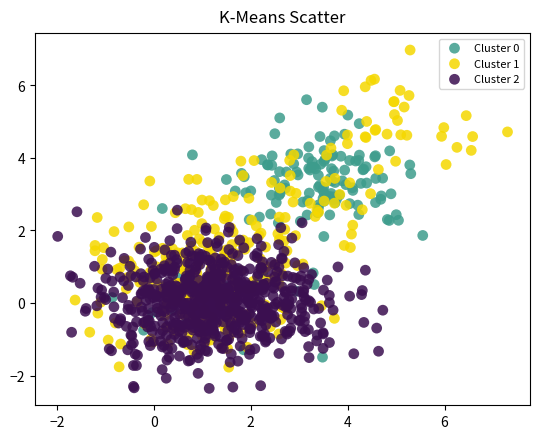

Which series contains the highest Y value?

Cluster 1